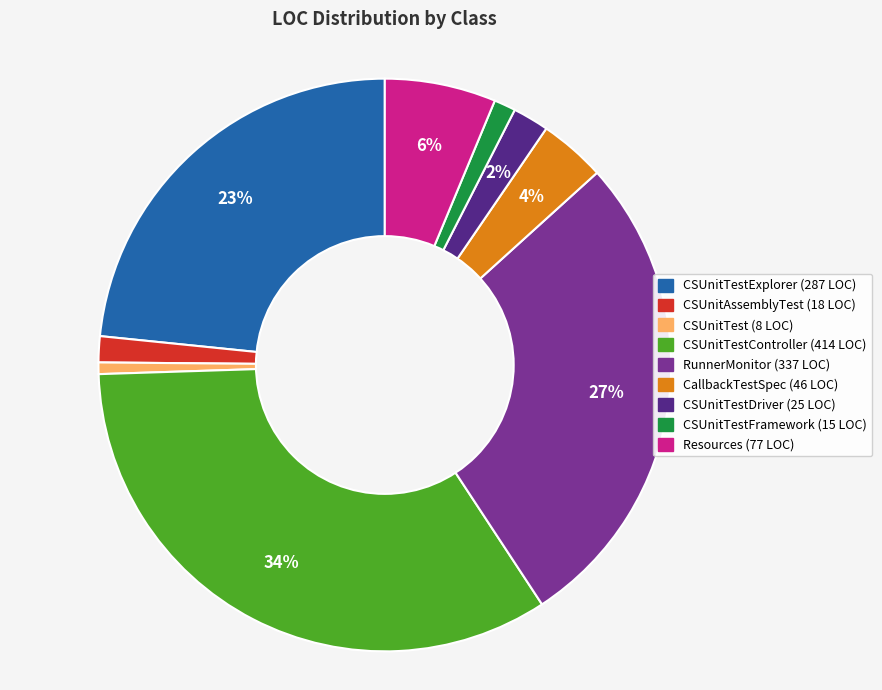

Is there any slice that represents more than half of the pie?

No